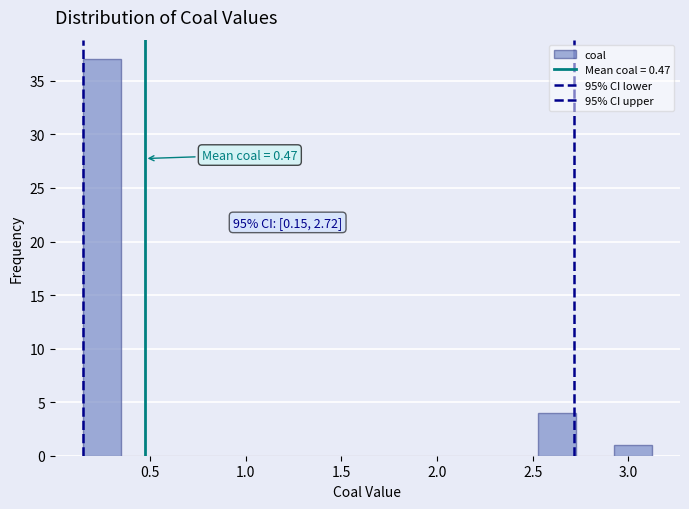

Read against the x-axis, roughly where is the centre of the tallest bar?

0.25